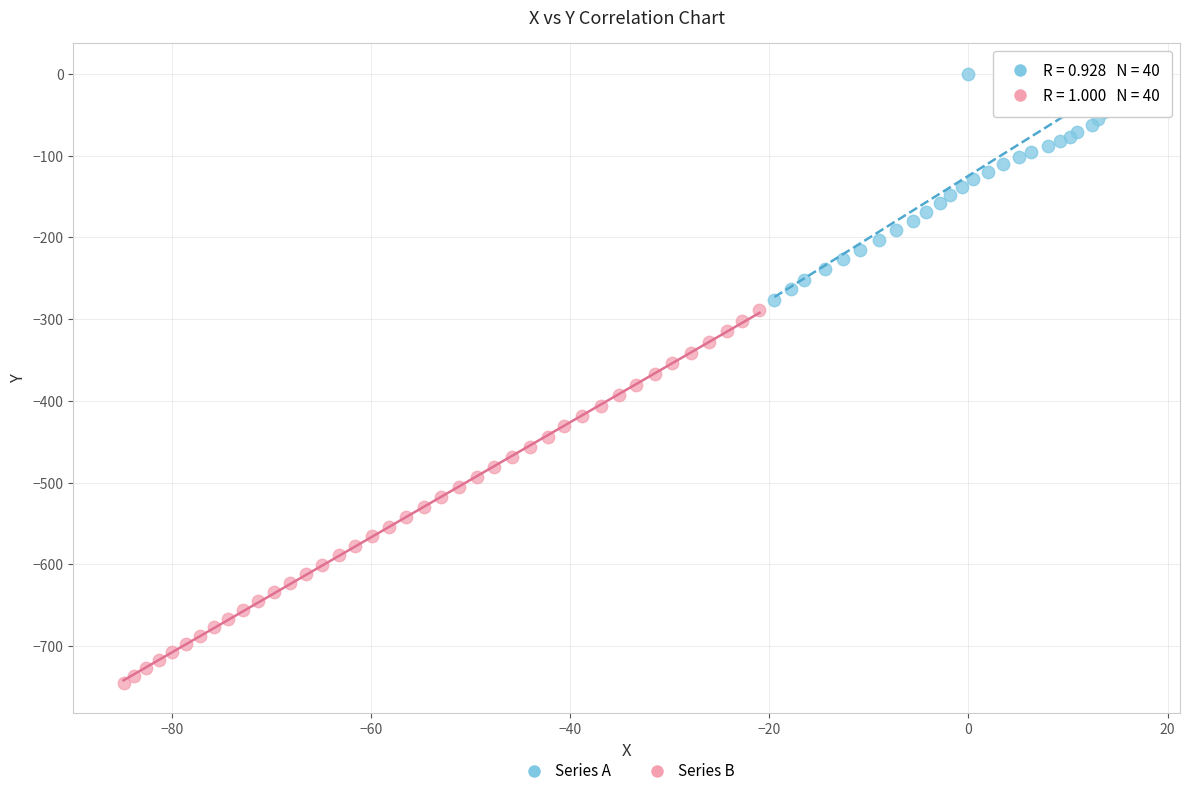

Which series has the largest Y range (max minus min)?

Series B